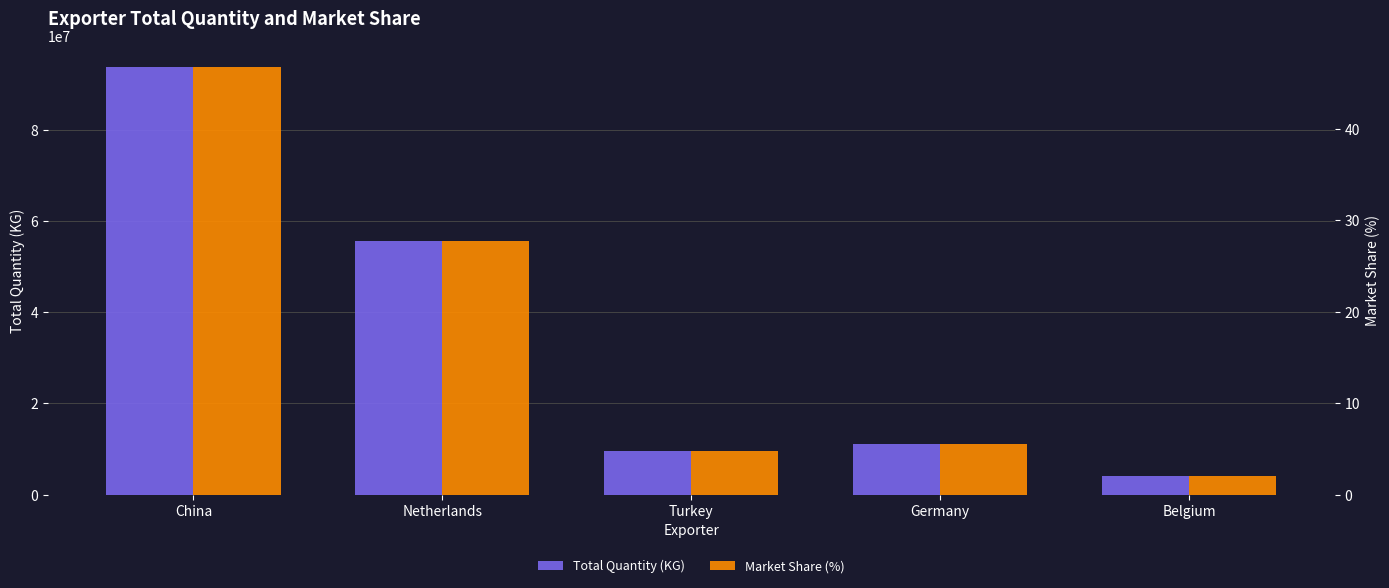

Does the chart contain stacked bars?

No